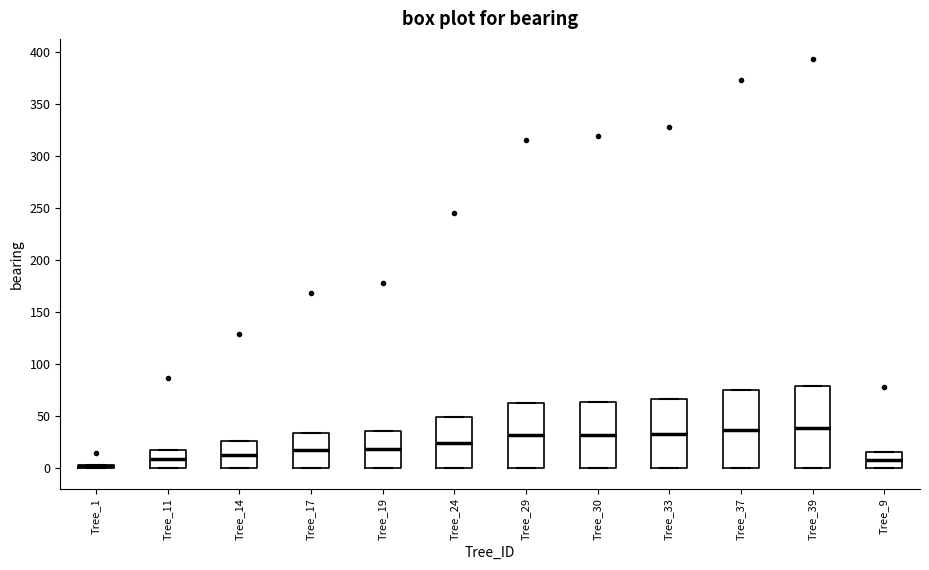

Where is the lower edge of the box for Tree_33 on the y-axis? The values are not printed on the chart, so give them approximately, as read against the axis.

0